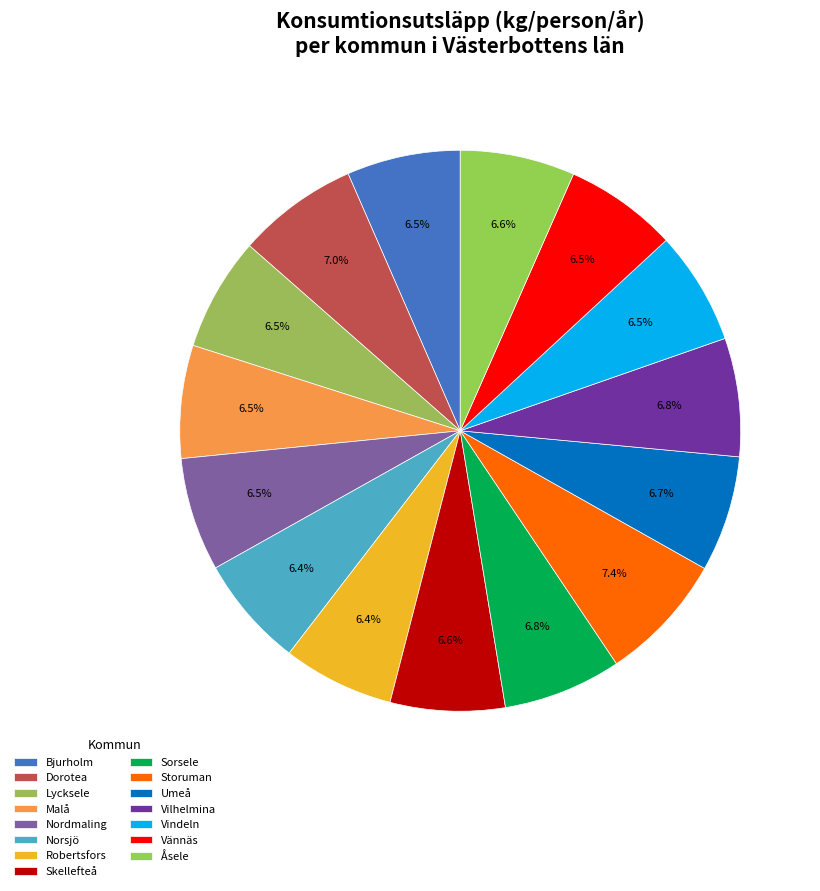

To the nearest percent, what is the difference between the largest and smallest slice percentages?

1%